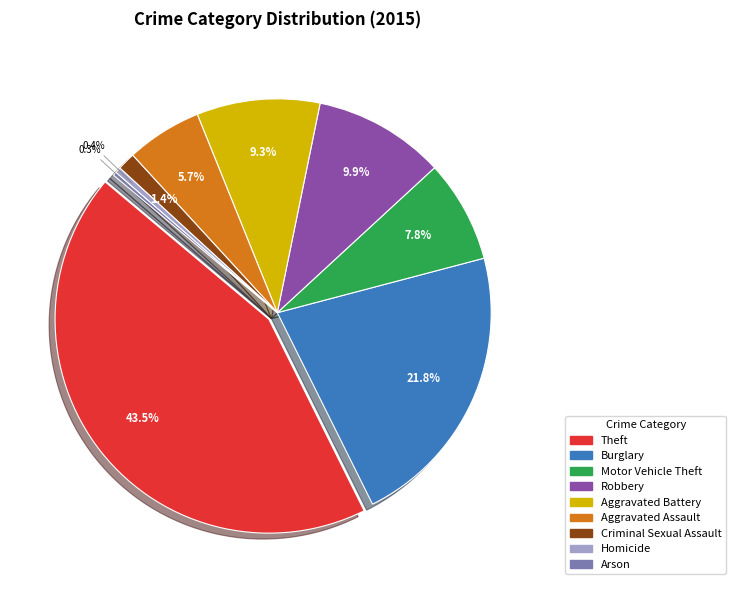

What is the change in value from Motor Vehicle Theft to Homicide?

-248